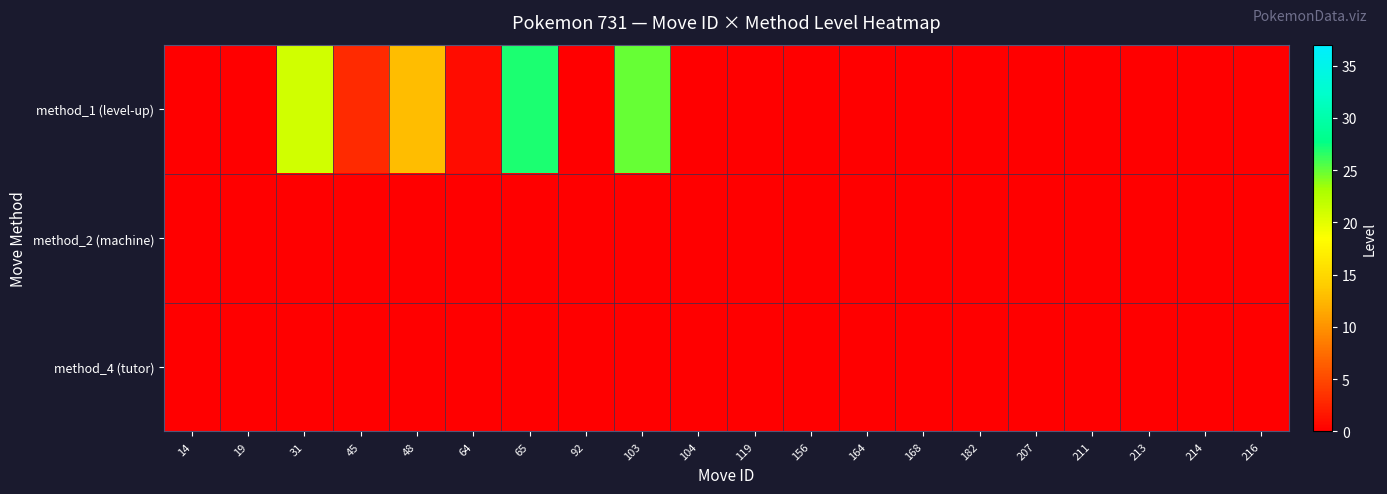

At which category is the sum across all series the highest?

65